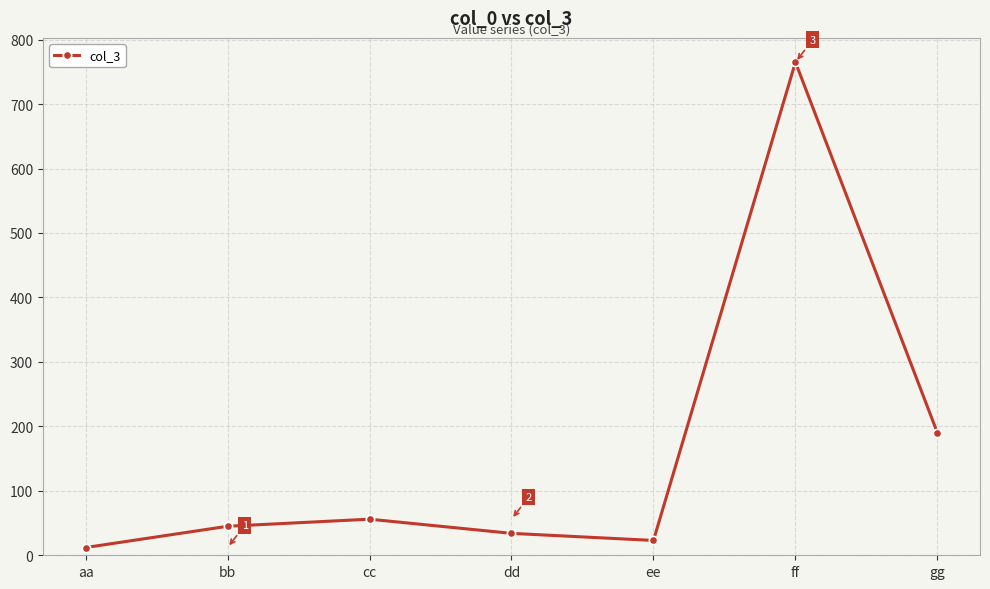

What is the value of the 2nd point from the left?

45